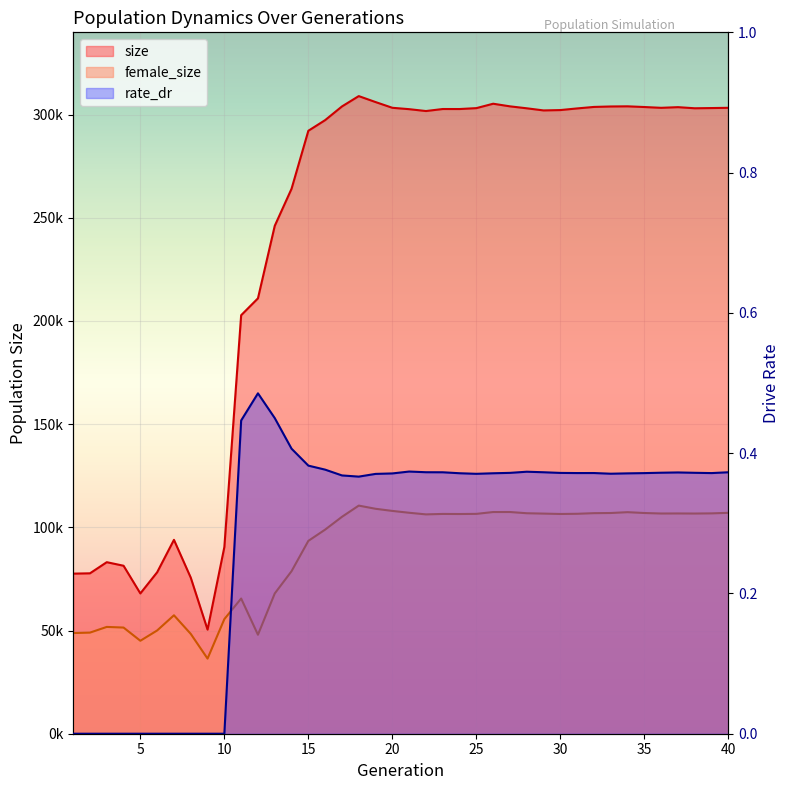

What is the approximate value of rate_dr at 18?

0.4